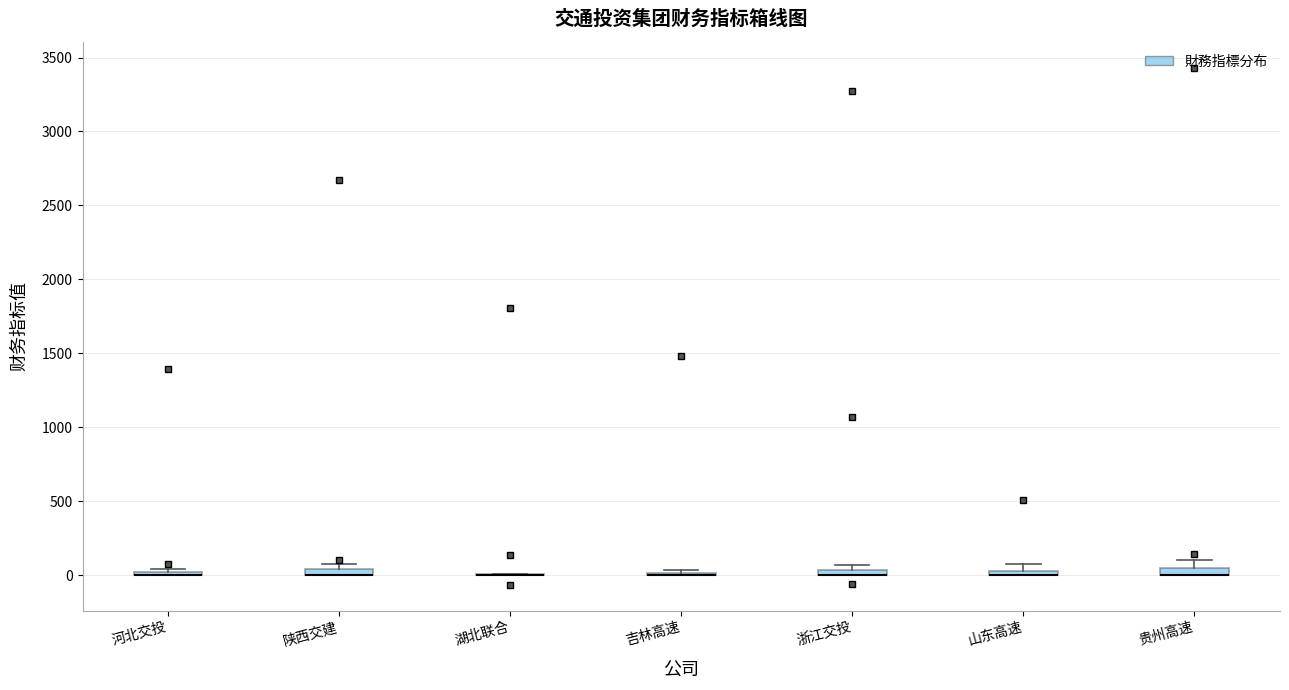

Where is the lower edge of the box for 浙江交投 on the y-axis? The values are not printed on the chart, so give them approximately, as read against the axis.

0